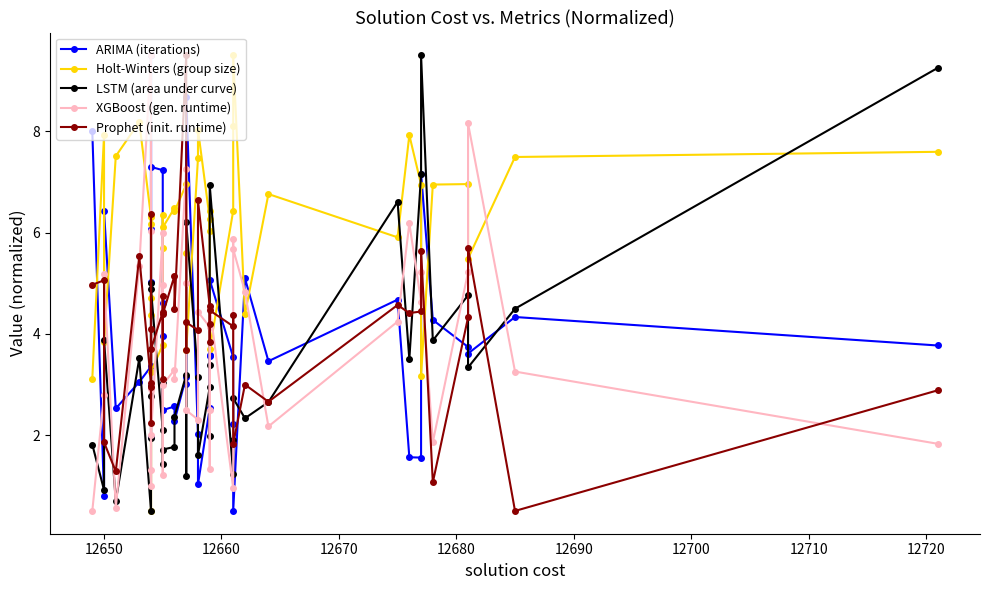

What is the value of the Holt-Winters (group size) point at the 6th from the left?

6.3